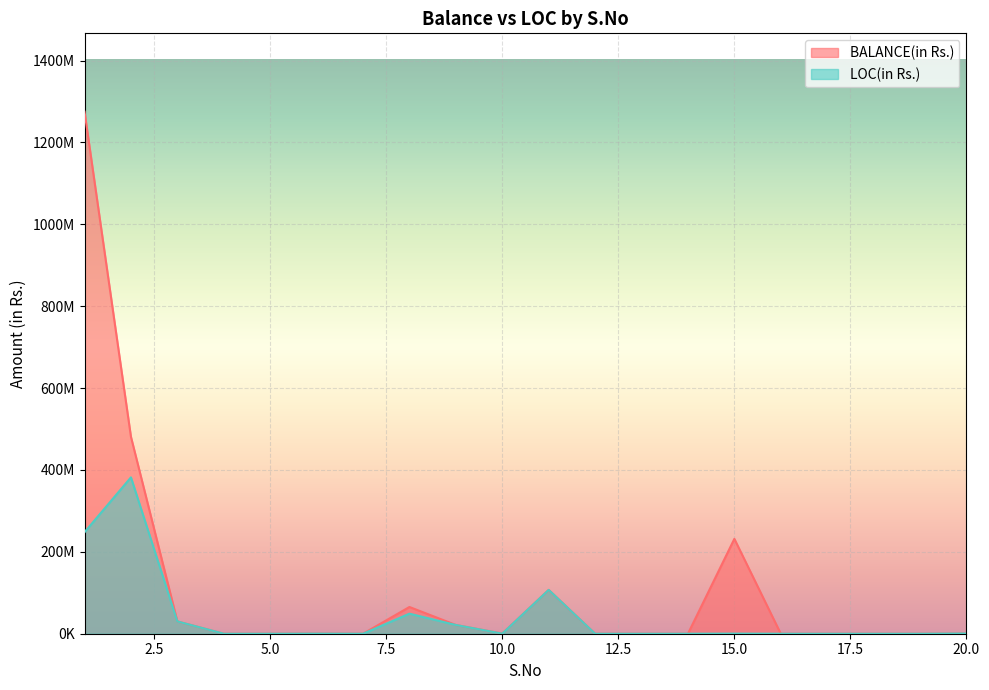

How many interior local peaks does the BALANCE(in Rs.) series have?

4